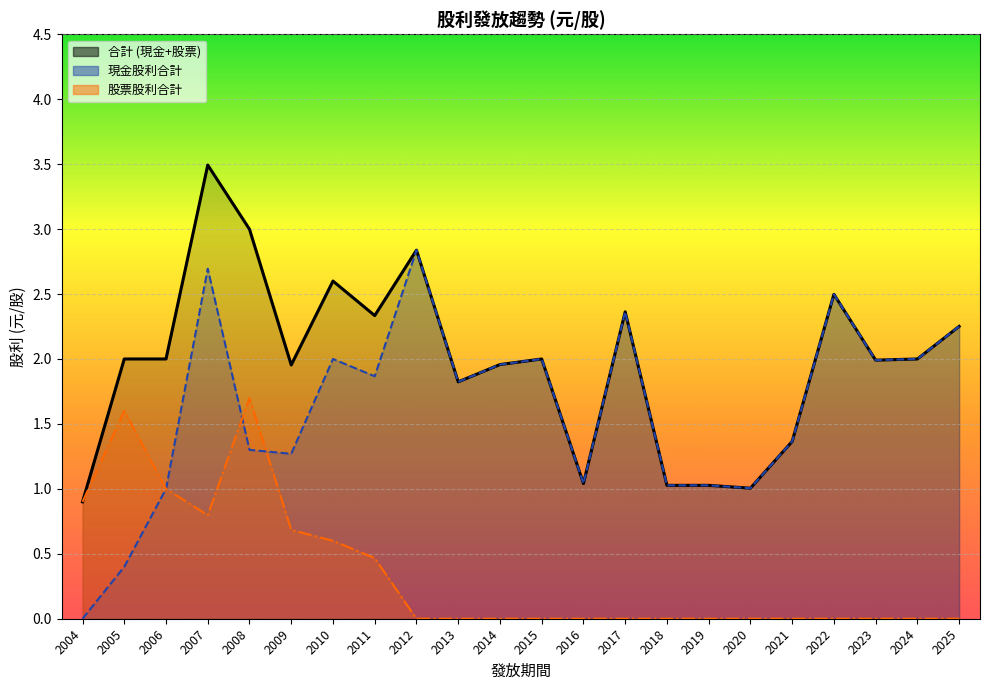

How many intersections are there between 股票股利合計 and 現金股利合計?

2